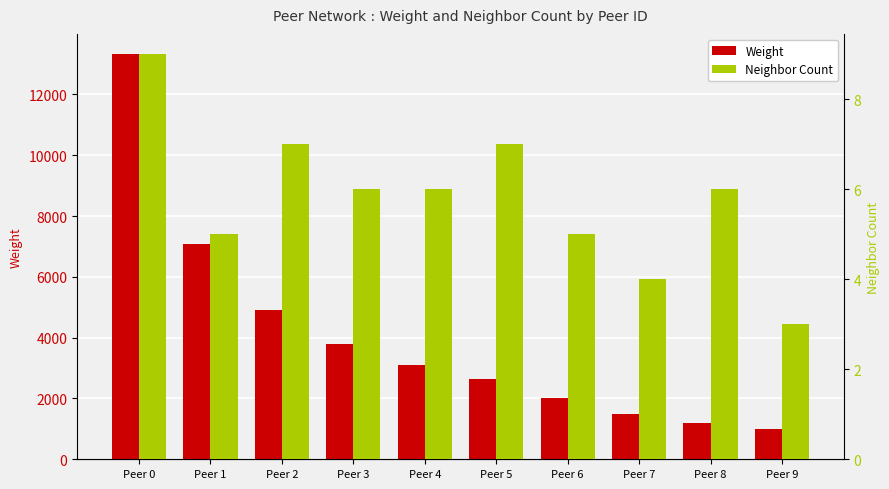

Rank the series at Peer 4 from lowest to highest value.

Neighbor Count, Weight